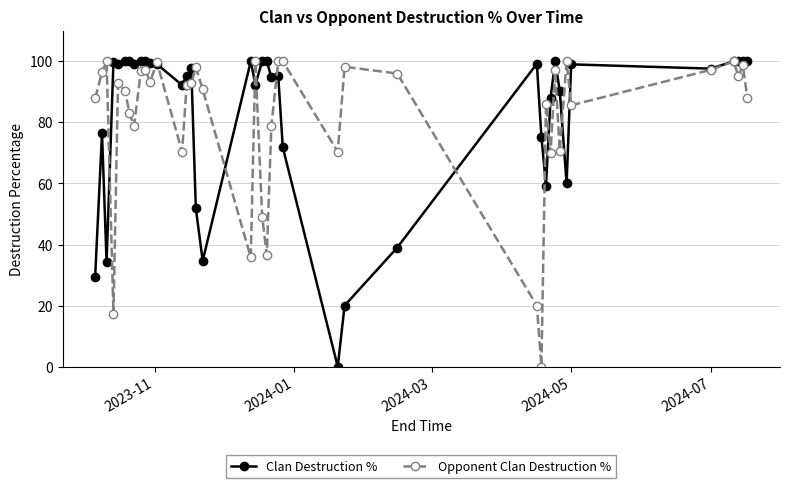

How many series are shown in this chart?

2